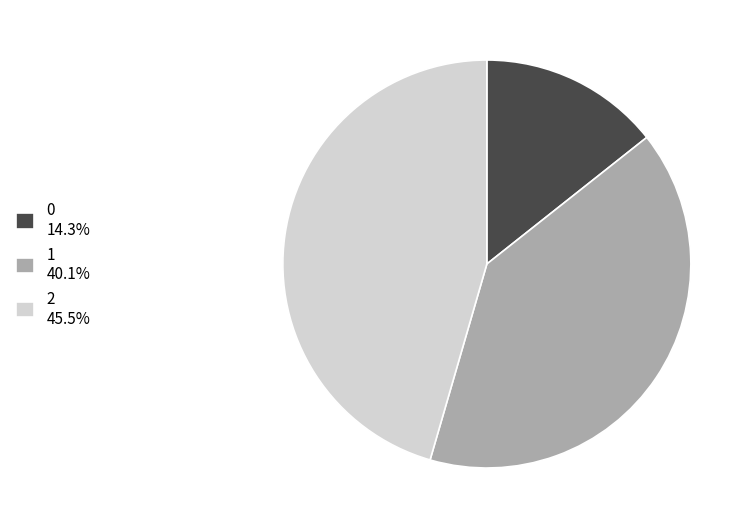

How many segments does this pie chart have?

3